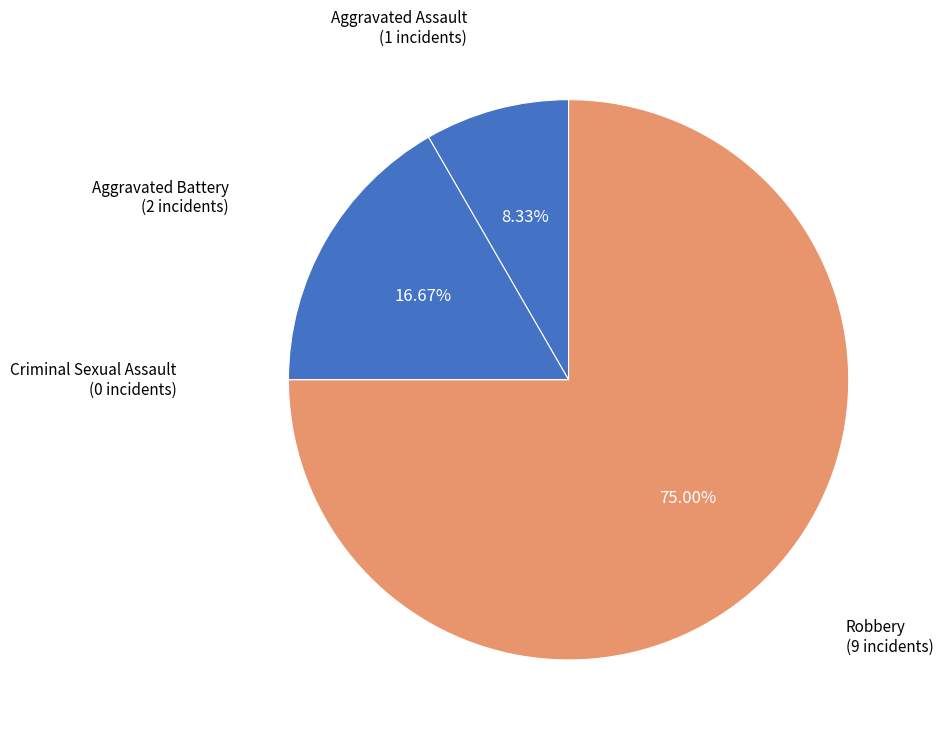

To the nearest percent, what percentage of the pie is Aggravated Assault?

8%